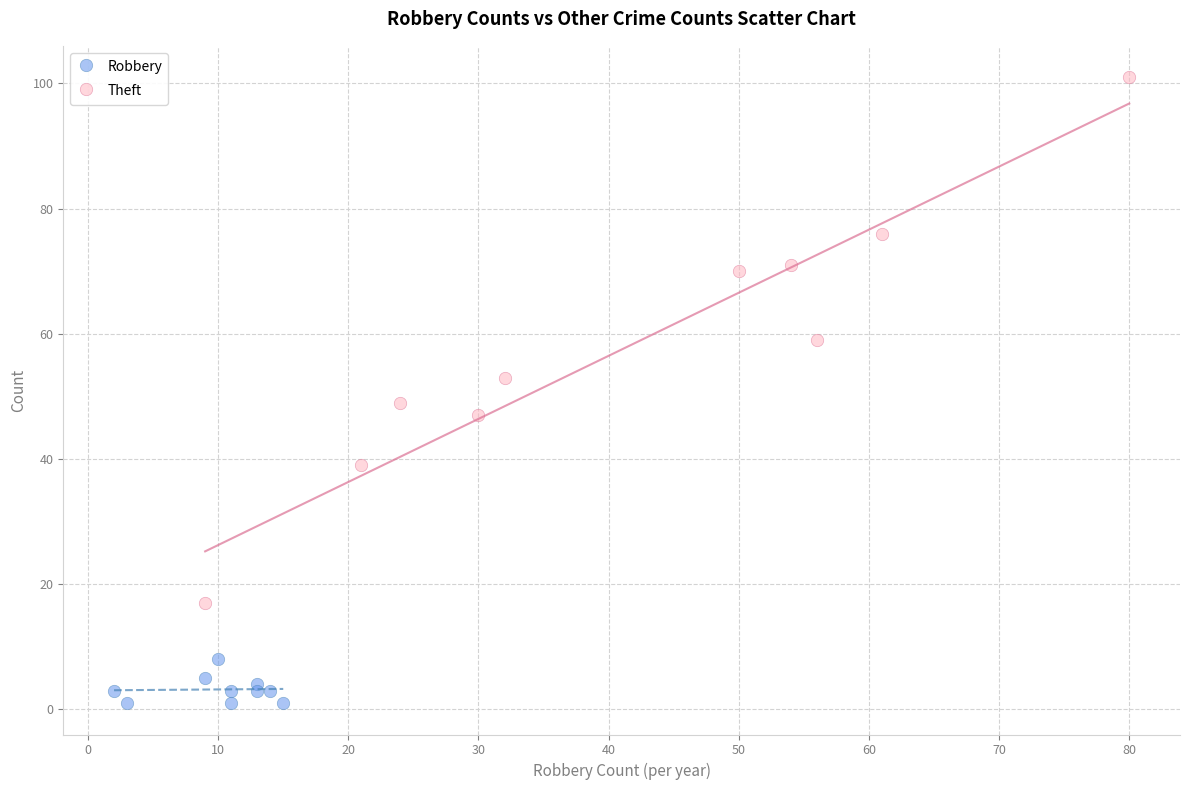

Which series reaches the minimum Y coordinate?

Robbery